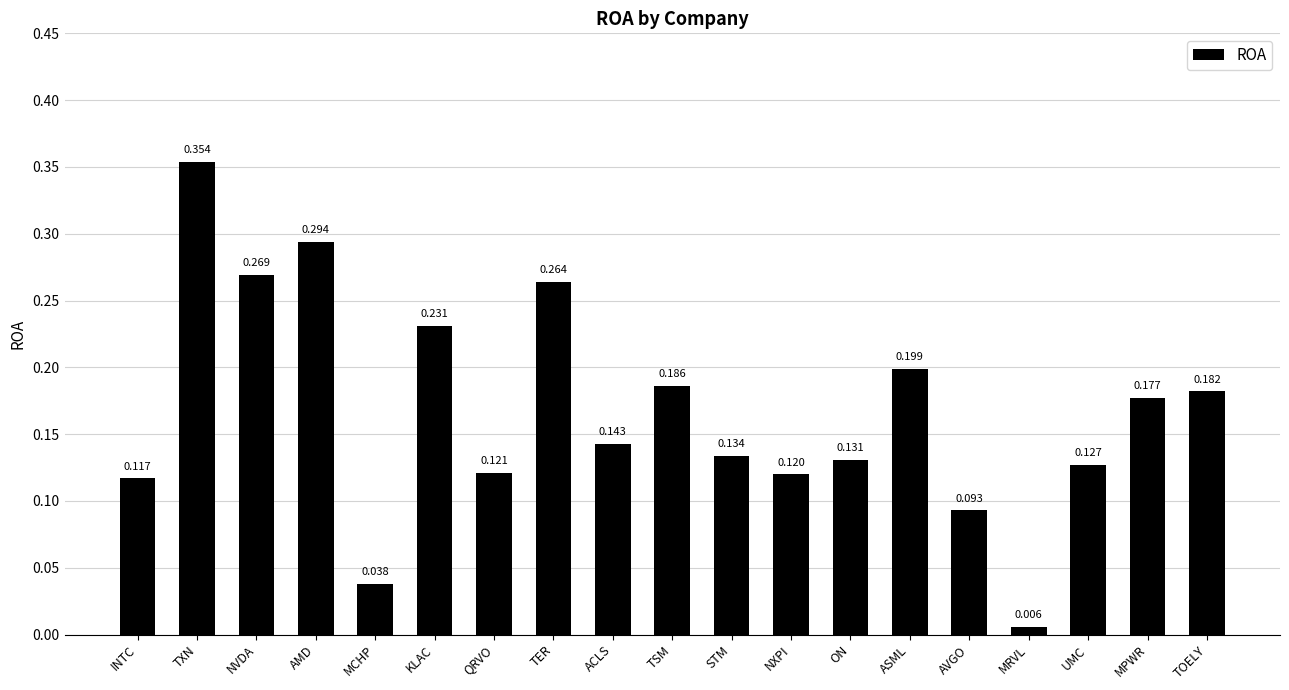

What is the label of the 1st bar from the left?

INTC